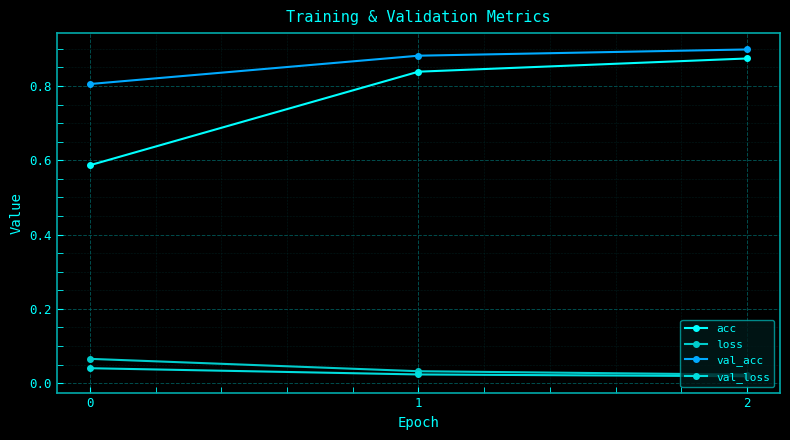

Rank the series at 1 from highest to lowest value.

val_acc, acc, loss, val_loss